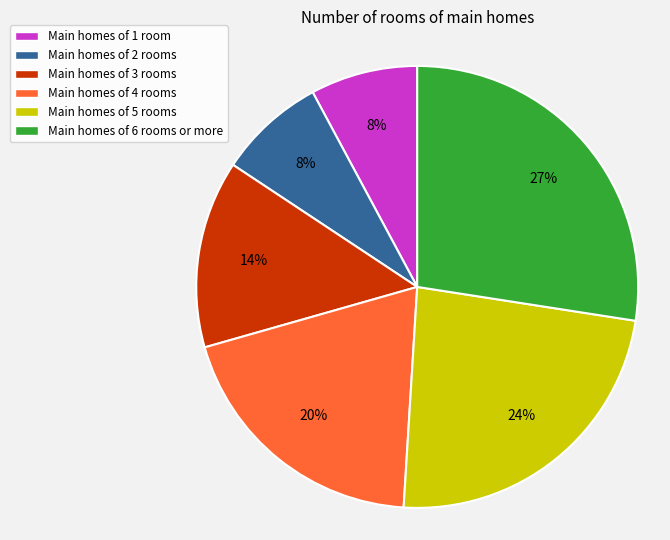

How many segments does this pie chart have?

6